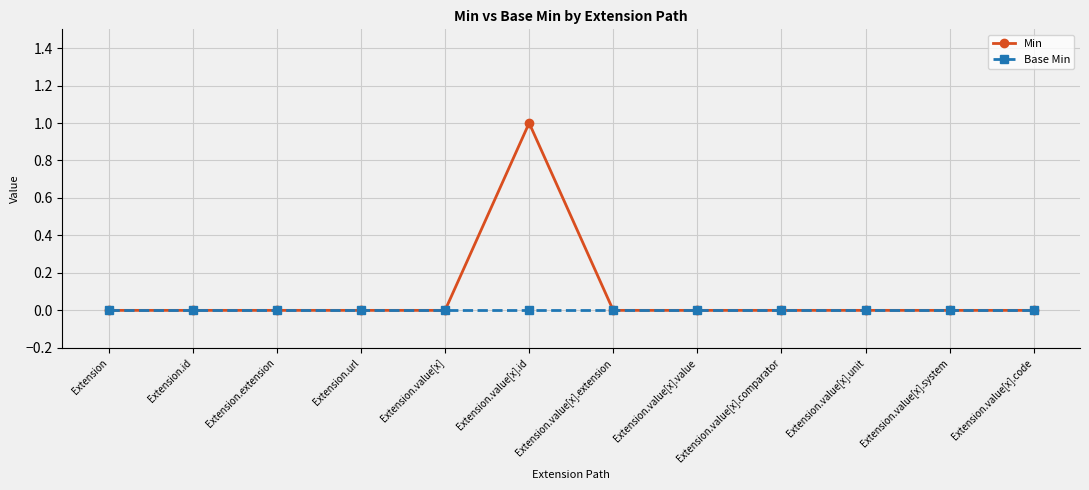

Rank the series by their average value, from lowest to highest.

Base Min, Min